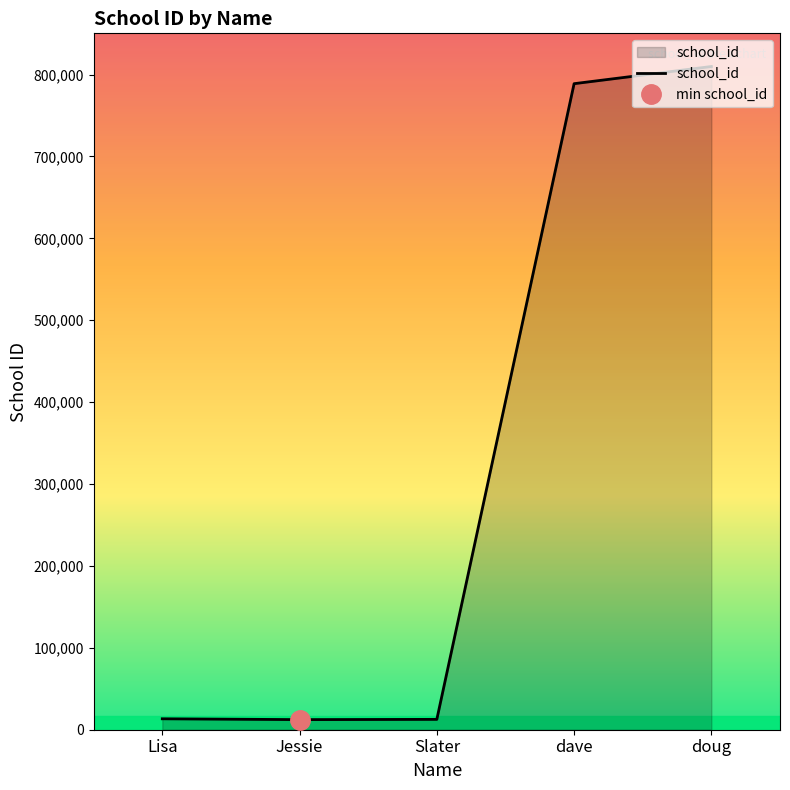

What is the smallest value displayed?

12335